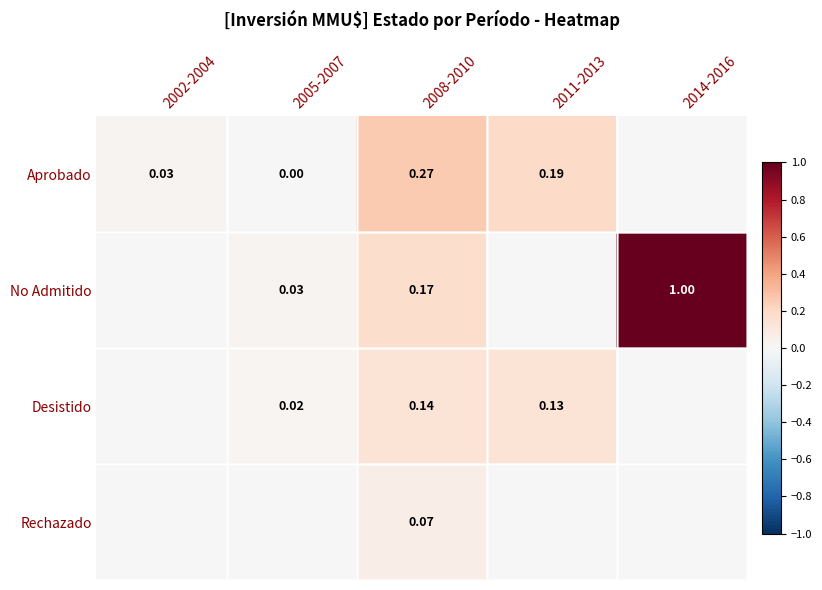

How many values in the Aprobado series exceed 0?

4